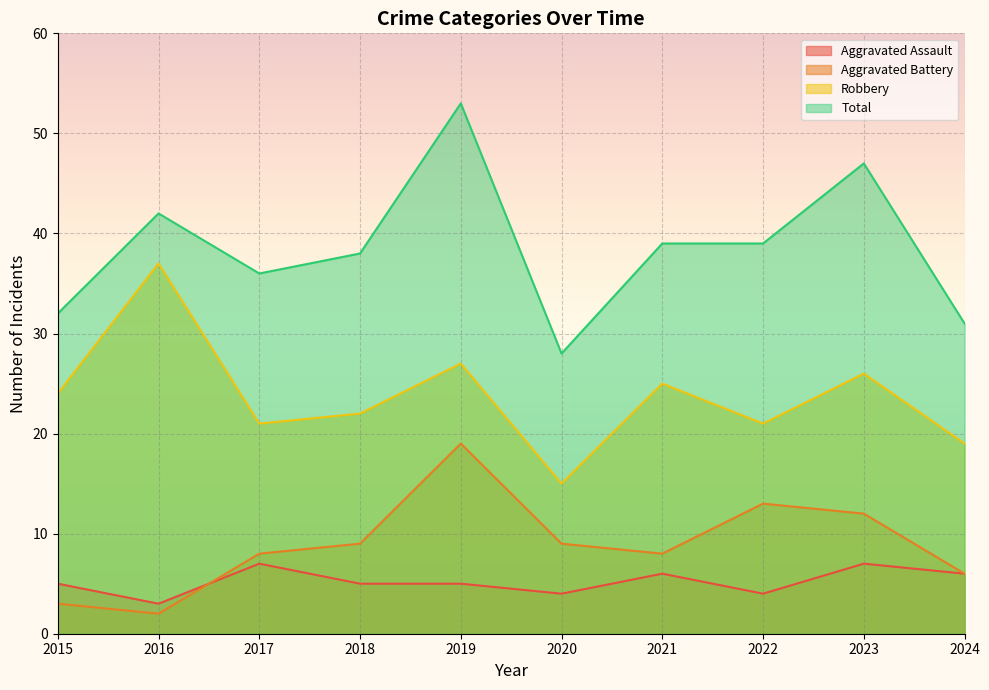

How many data points does each series have?

10